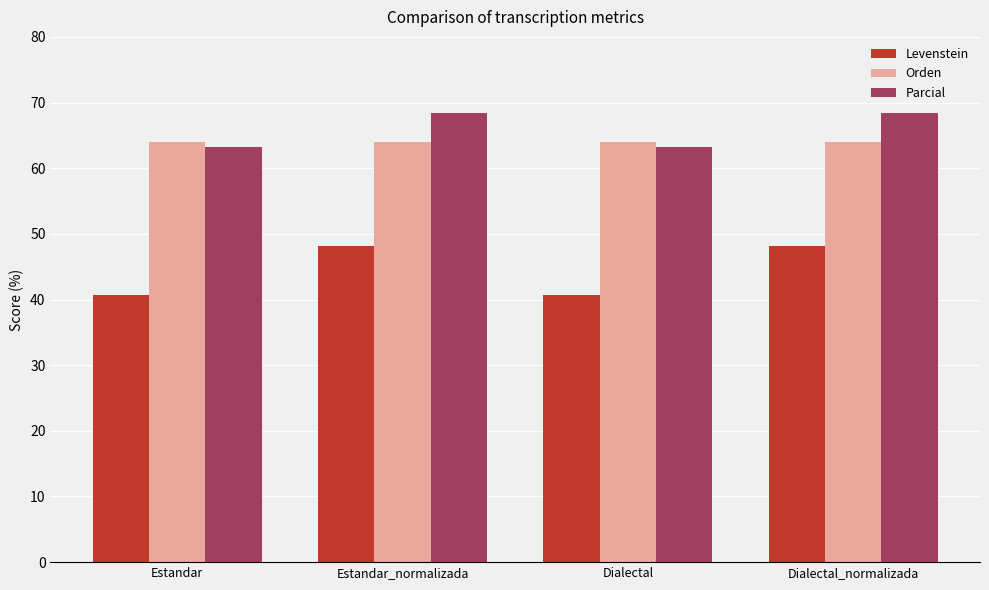

How many bars are there in each group?

3